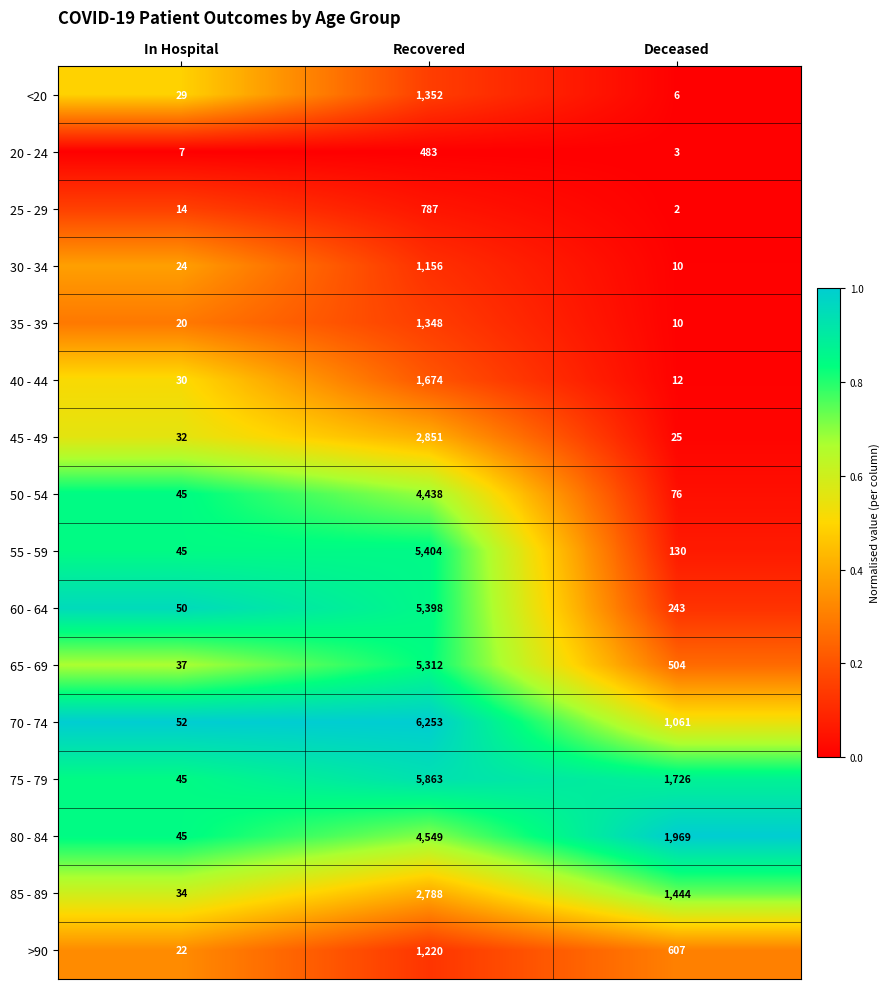

At which category is the sum across all series the highest?

Recovered